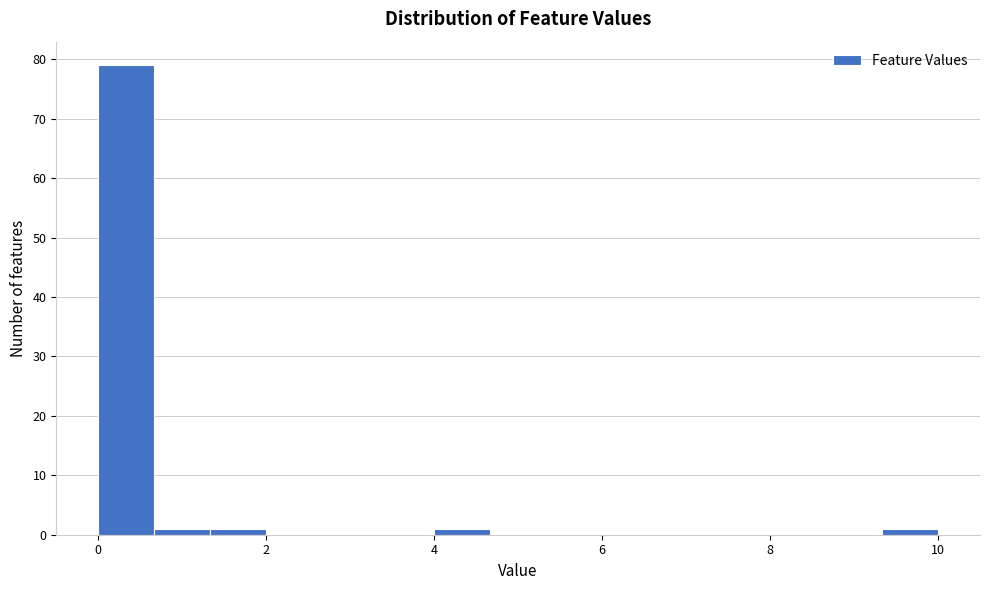

Read against the x-axis, roughly where is the centre of the tallest bar?

0.4